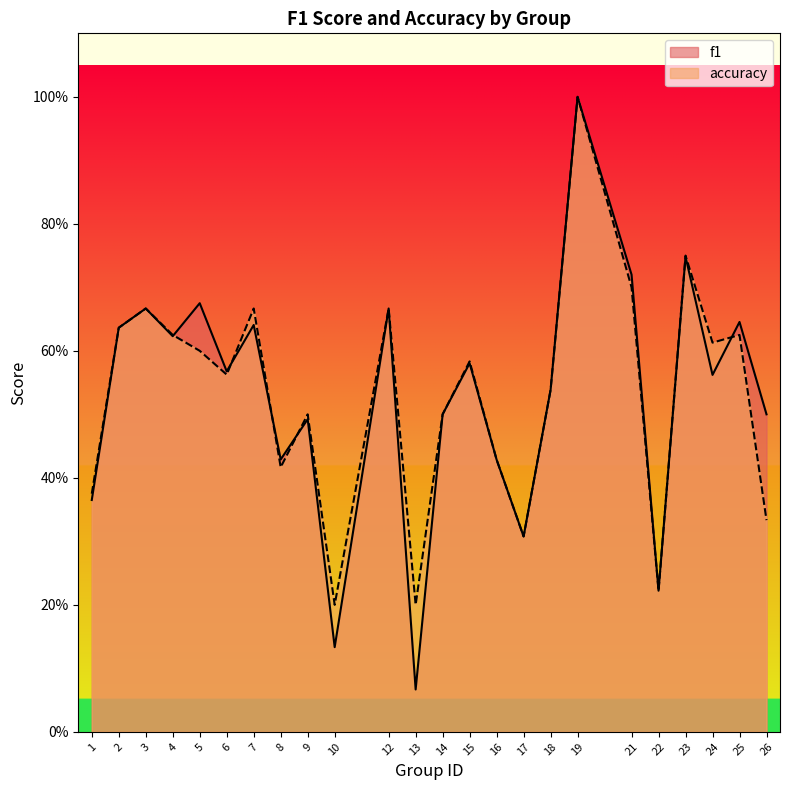

Reading right to left, list all the values displayed in this chart.

f1: 26=0.5	25=0.6	24=0.6	23=0.7	22=0.2	21=0.7	19=1.0	18=0.5	17=0.3	16=0.4	15=0.6	14=0.5	13=0.1	12=0.7	10=0.1	9=0.5	8=0.4	7=0.6	6=0.6	5=0.7	4=0.6	3=0.7	2=0.6	1=0.4
accuracy: 26=0.3	25=0.6	24=0.6	23=0.8	22=0.2	21=0.7	19=1.0	18=0.5	17=0.3	16=0.4	15=0.6	14=0.5	13=0.2	12=0.7	10=0.2	9=0.5	8=0.4	7=0.7	6=0.6	5=0.6	4=0.6	3=0.7	2=0.6	1=0.4